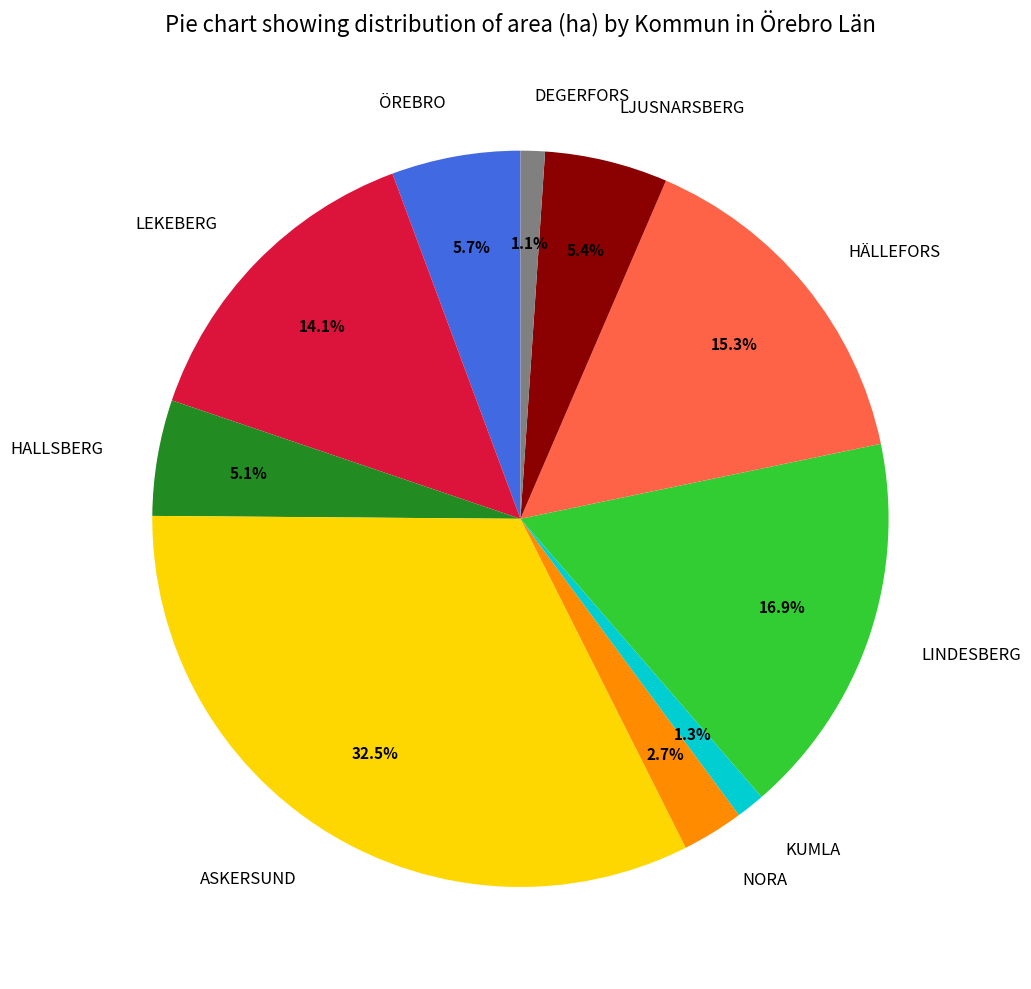

Is it true that HALLSBERG is 5% of the pie?

True